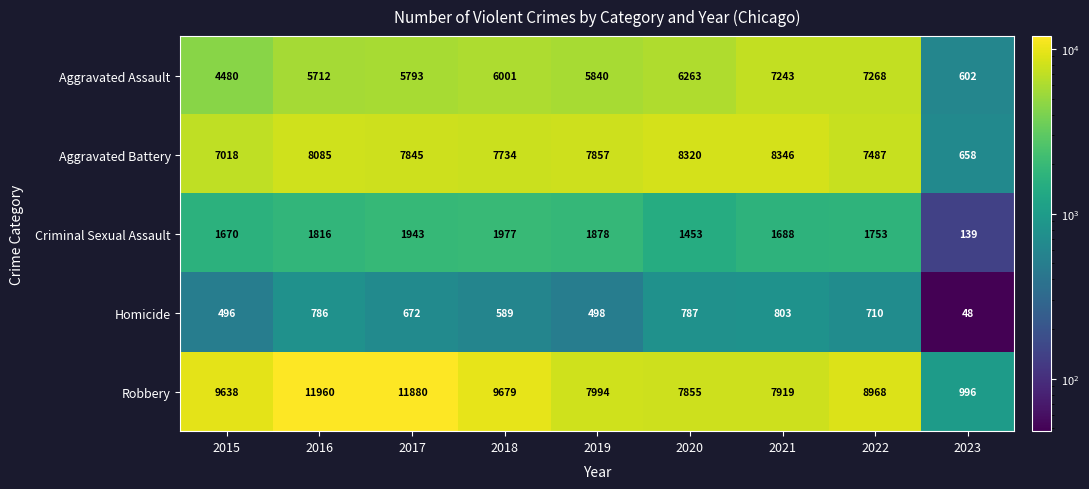

Is it true that Criminal Sexual Assault equals 1977 at 2018?

True